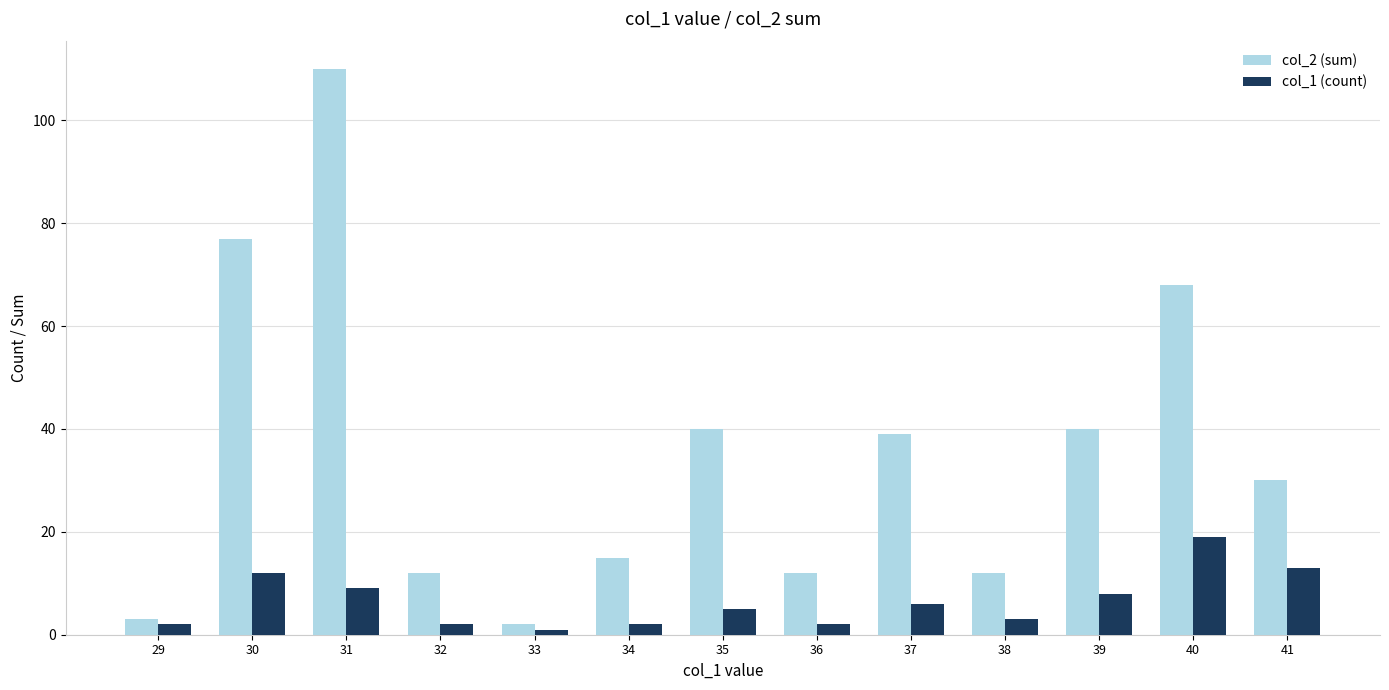

The value of col_2 (sum) at 30 is 118. True or false?

False